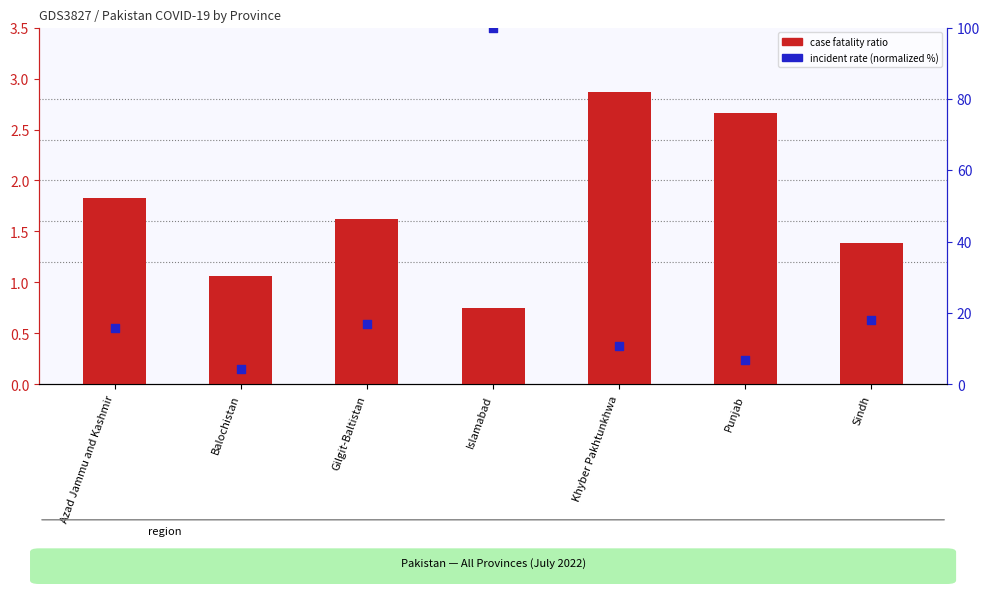

Which series has the largest total across all categories?

incident rate (normalized)